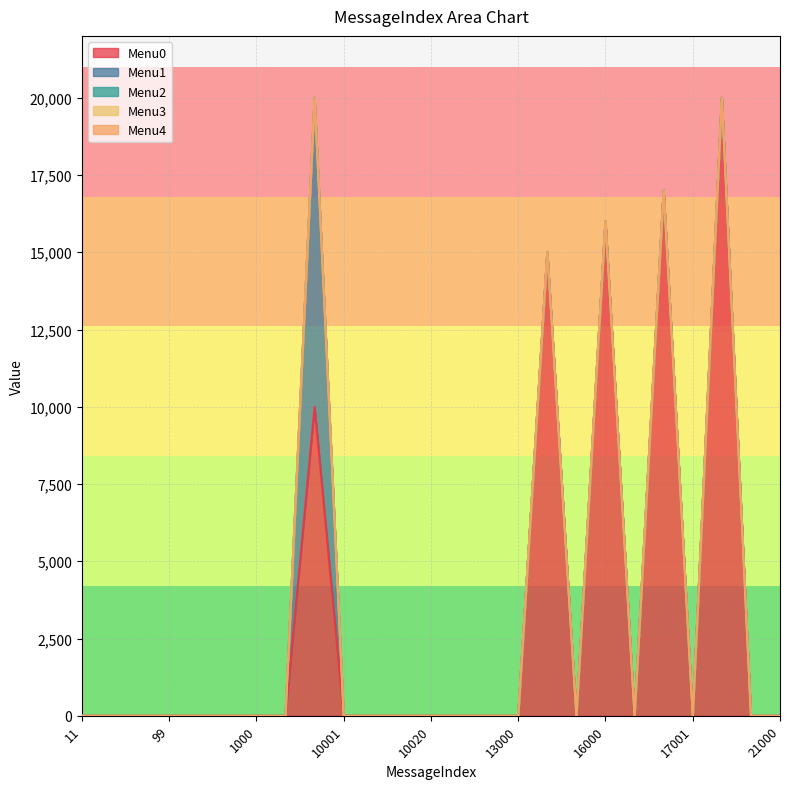

Which label corresponds to the largest value in the chart?

20000